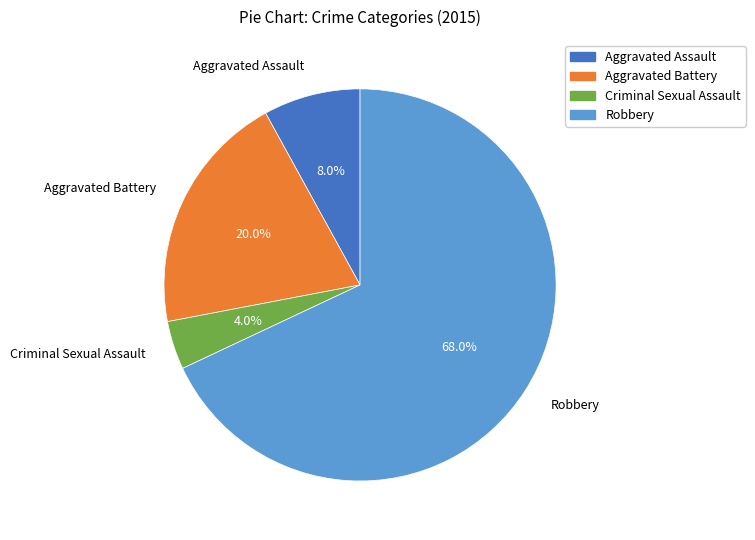

To the nearest percent, what is the average slice percentage?

25%